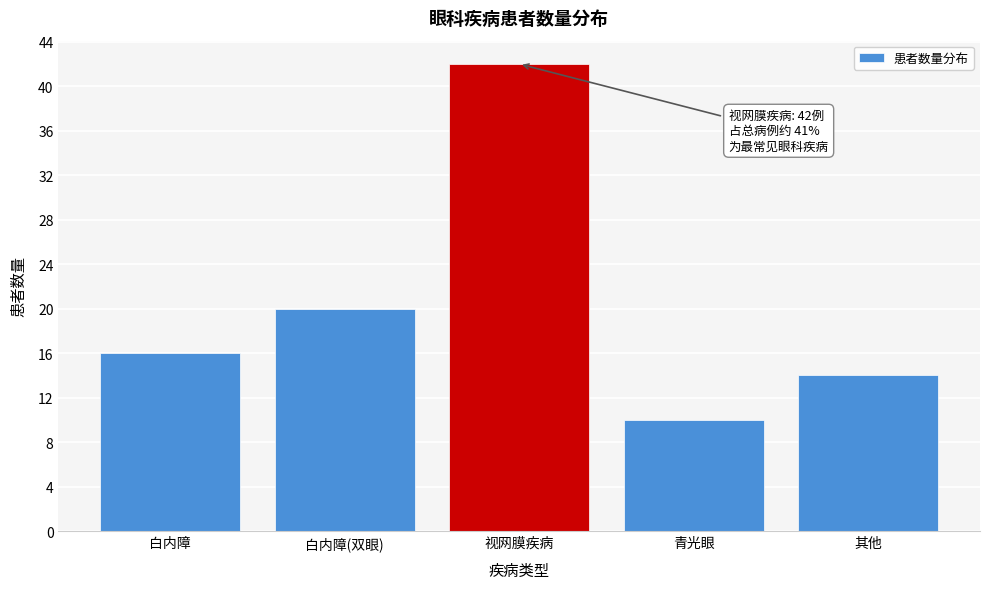

Reading left to right, what are all the values shown in this chart?

16	20	42	10	14